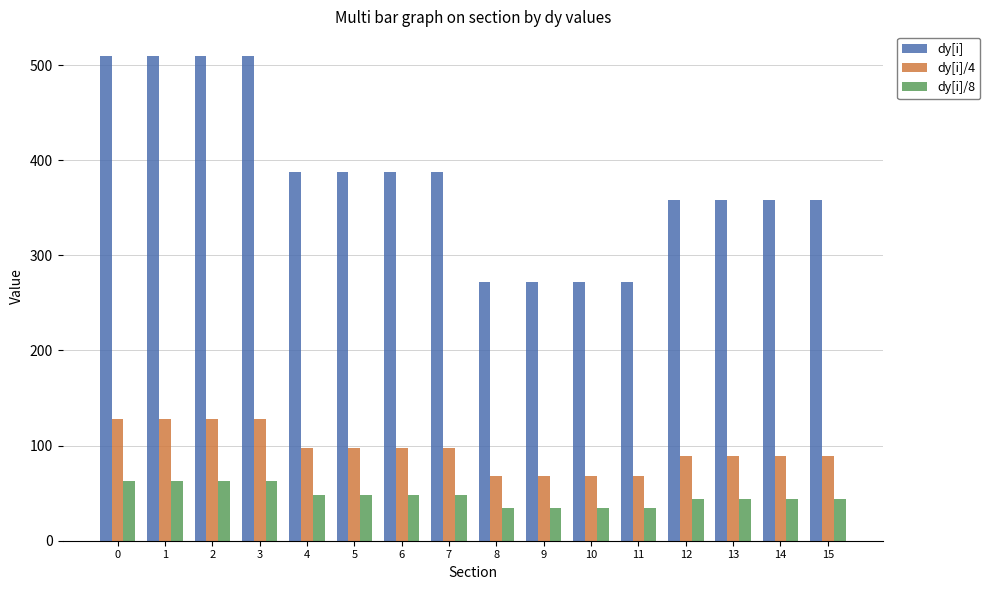

How many data points does each series have?

16